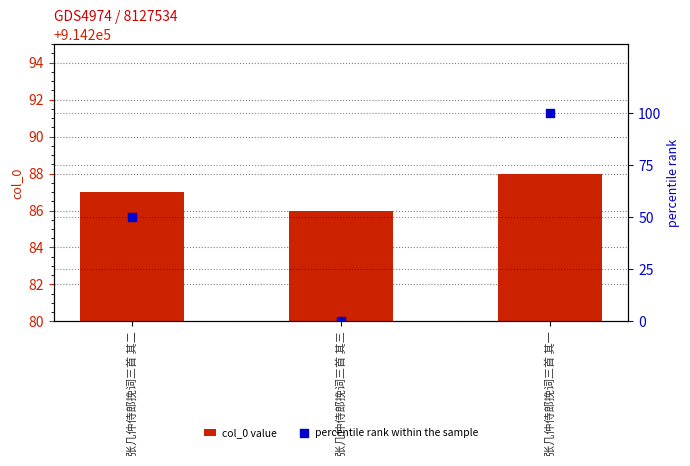

At which category is the sum across all series the highest?

张几仲侍郎挽词三首 其一